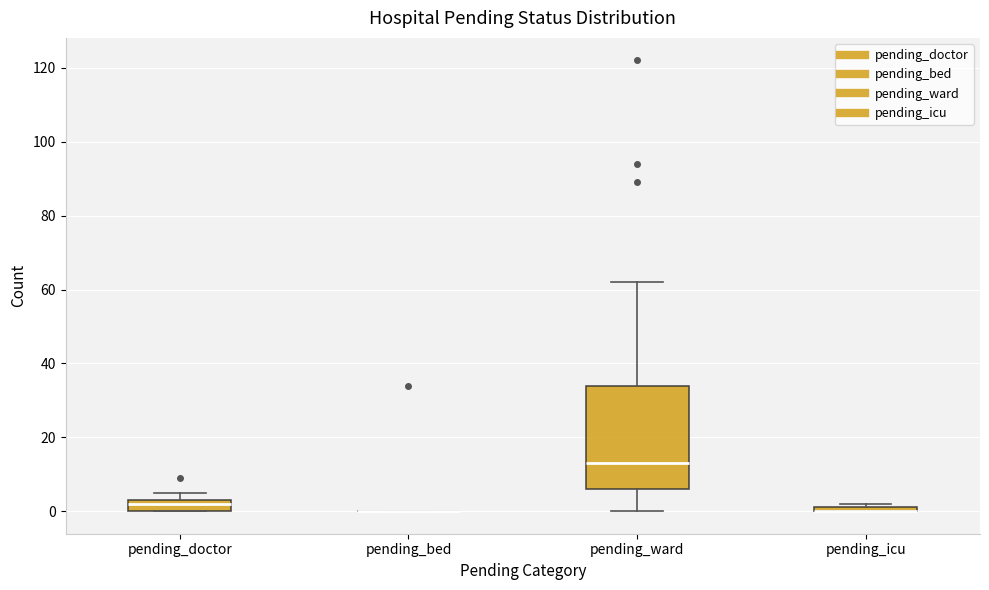

Which box is the tallest, from its lower edge to its upper edge?

pending_ward